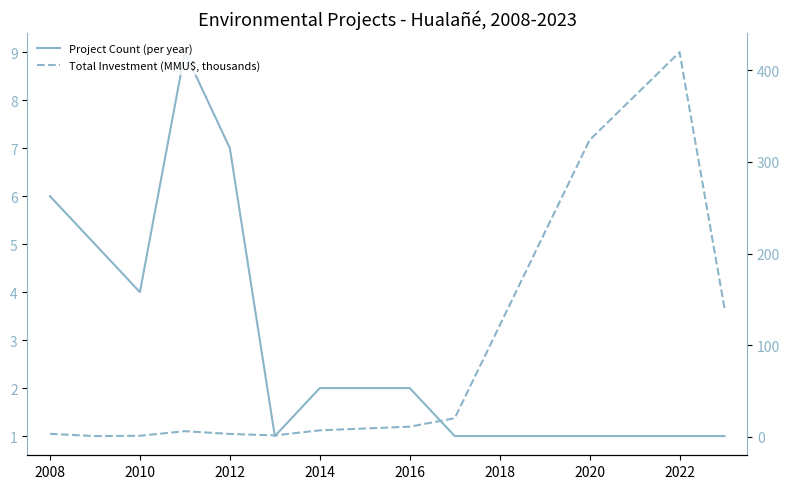

How many distinct data groups are displayed?

2